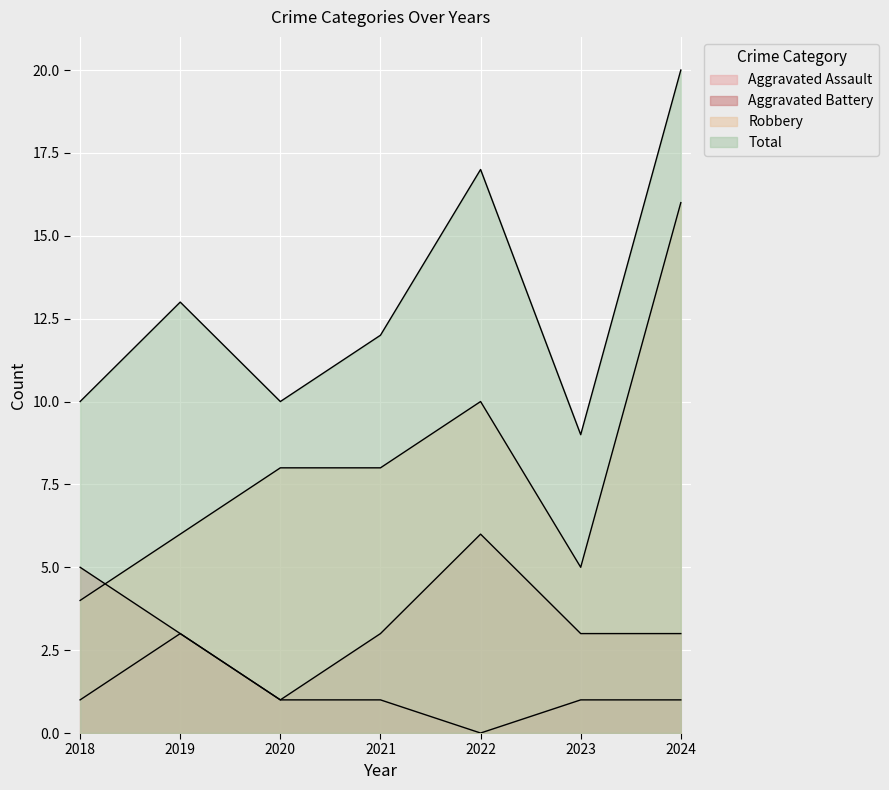

What is the value of the Aggravated Assault point at the 1st from the left?

1